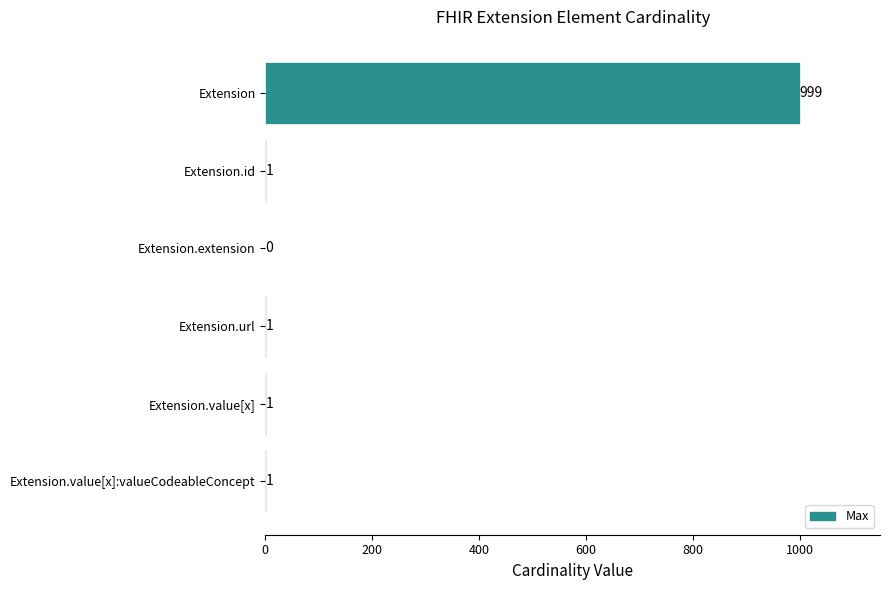

Reading bottom to top, extract all data points from this chart.

Extension.value[x]:valueCodeableConcept=1	Extension.value[x]=1	Extension.url=1	Extension.extension=0	Extension.id=1	Extension=999